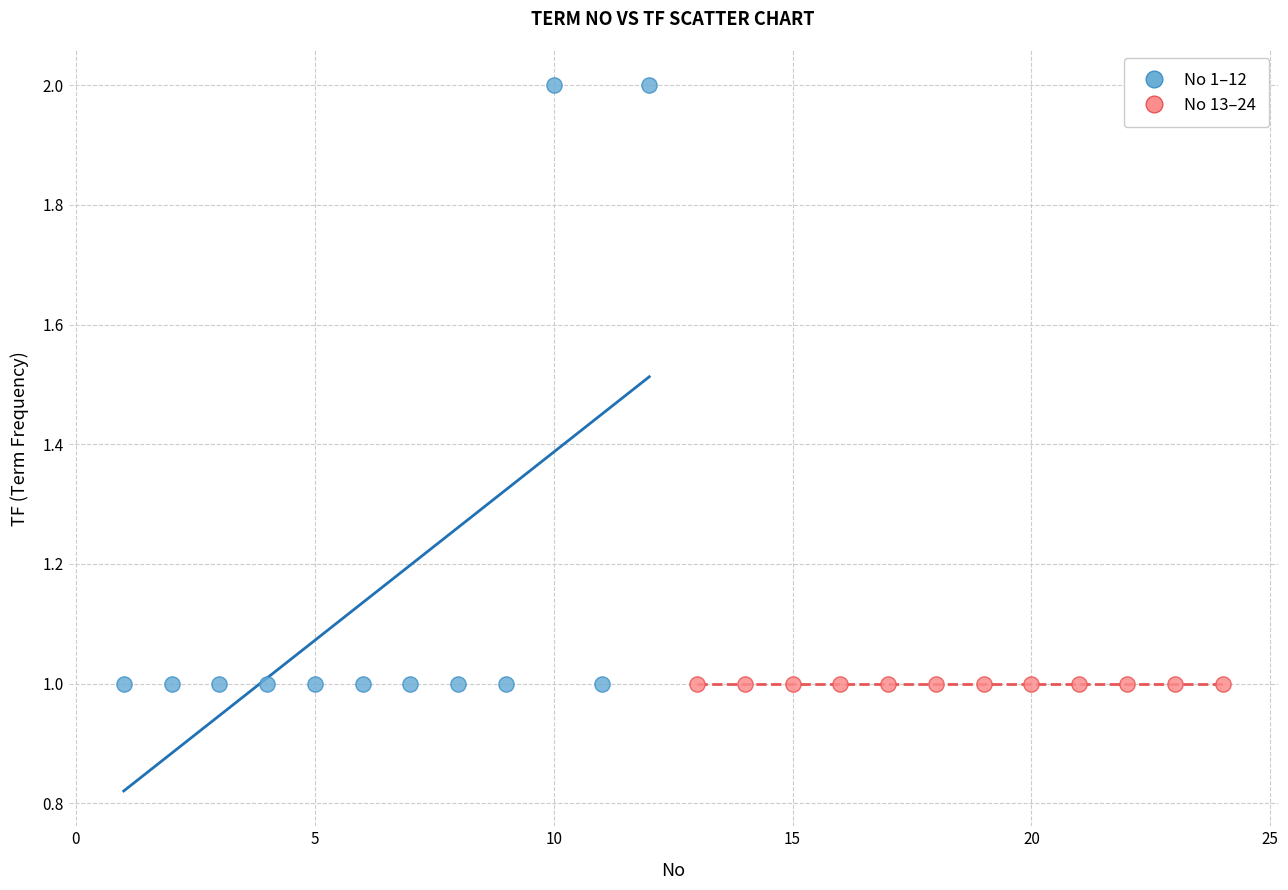

Which series contains the highest Y value?

No 1–12